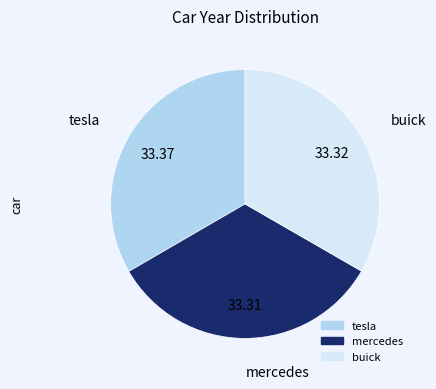

Approximately how many times larger is the value at buick compared to tesla?

1.0